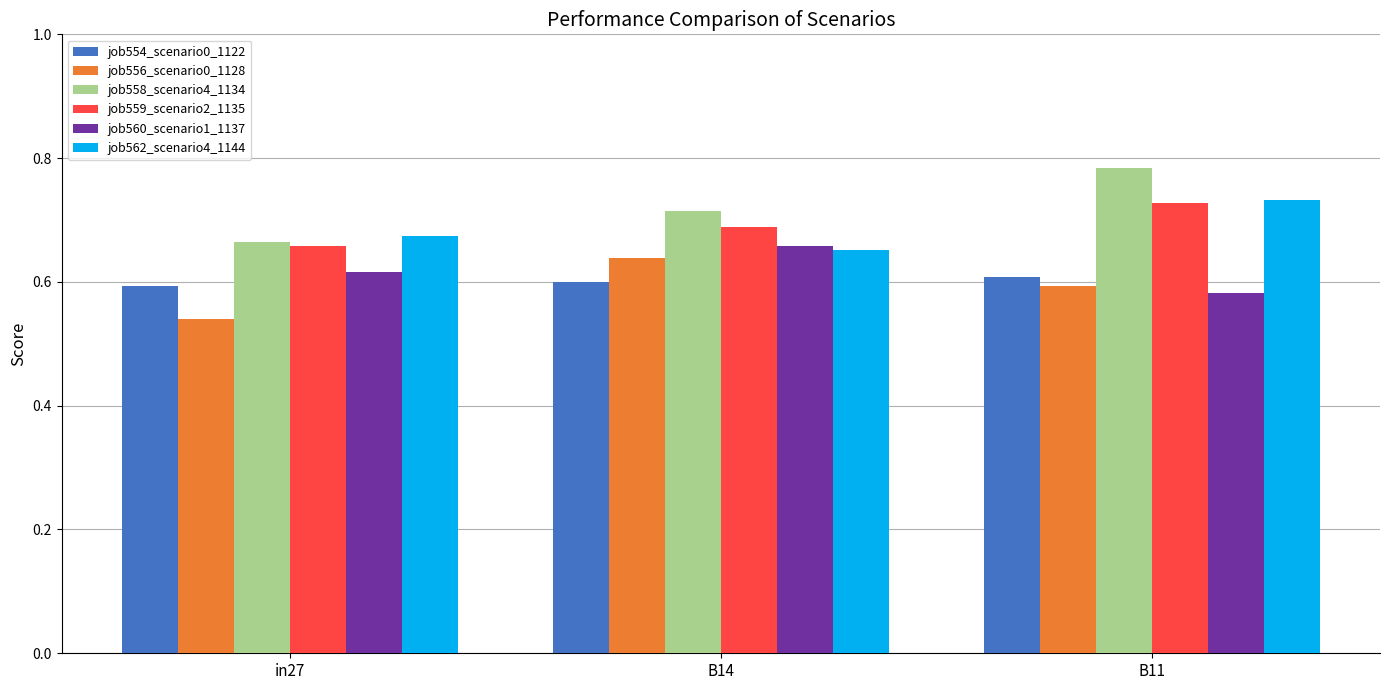

The value of job554_scenario0_1122 at B11 is 0.6. True or false?

True